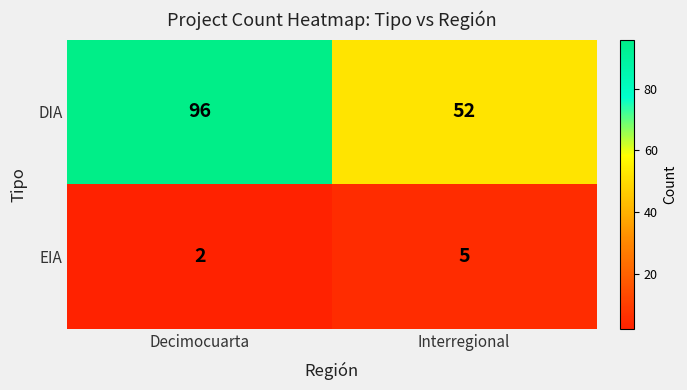

Reading right to left, transcribe all the data shown in this chart.

DIA: 52	96
EIA: 5	2